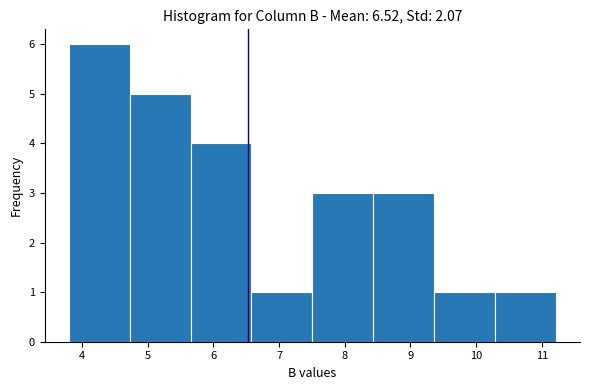

Reading left to right, transcribe this chart: for each bar, give the range it covers on the x-axis and its height. Neither the bar edges nor the heights are printed on the chart, so give them approximately, as read against the axes.

3.8 to 4.7: 6
4.7 to 5.7: 5
5.7 to 6.6: 4
6.6 to 7.5: 1
7.5 to 8.4: 3
8.4 to 9.4: 3
9.4 to 10.3: 1
10.3 to 11.2: 1